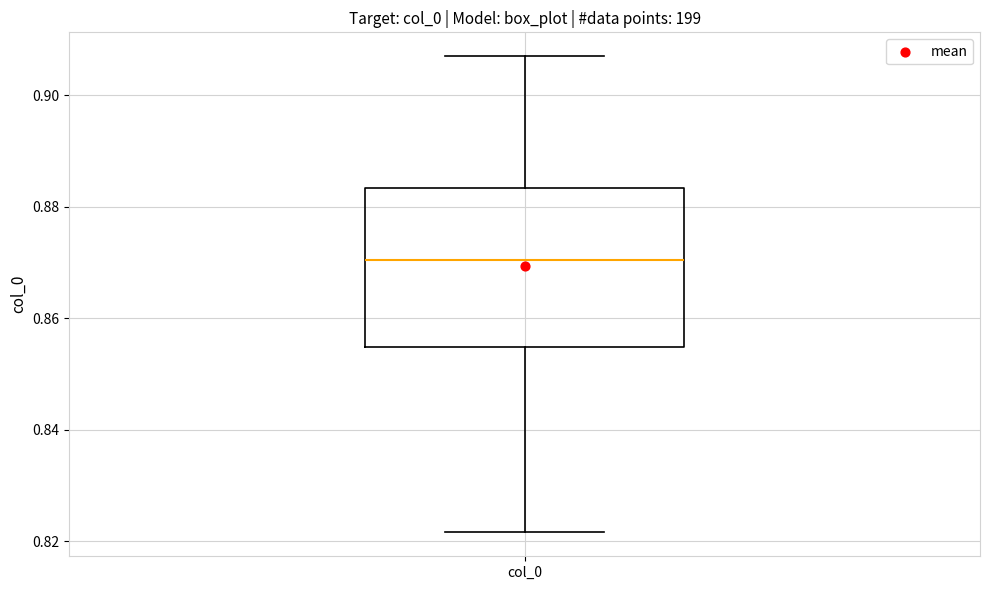

Where is the upper edge of the box for col_0 on the y-axis? The values are not printed on the chart, so give them approximately, as read against the axis.

0.884